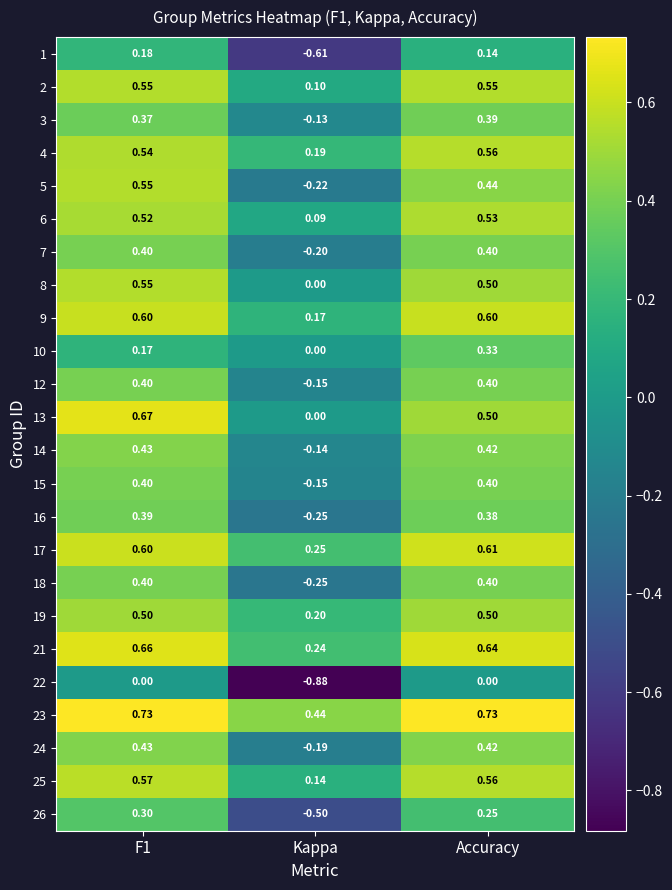

At which label is 25 closest to 0?

Kappa